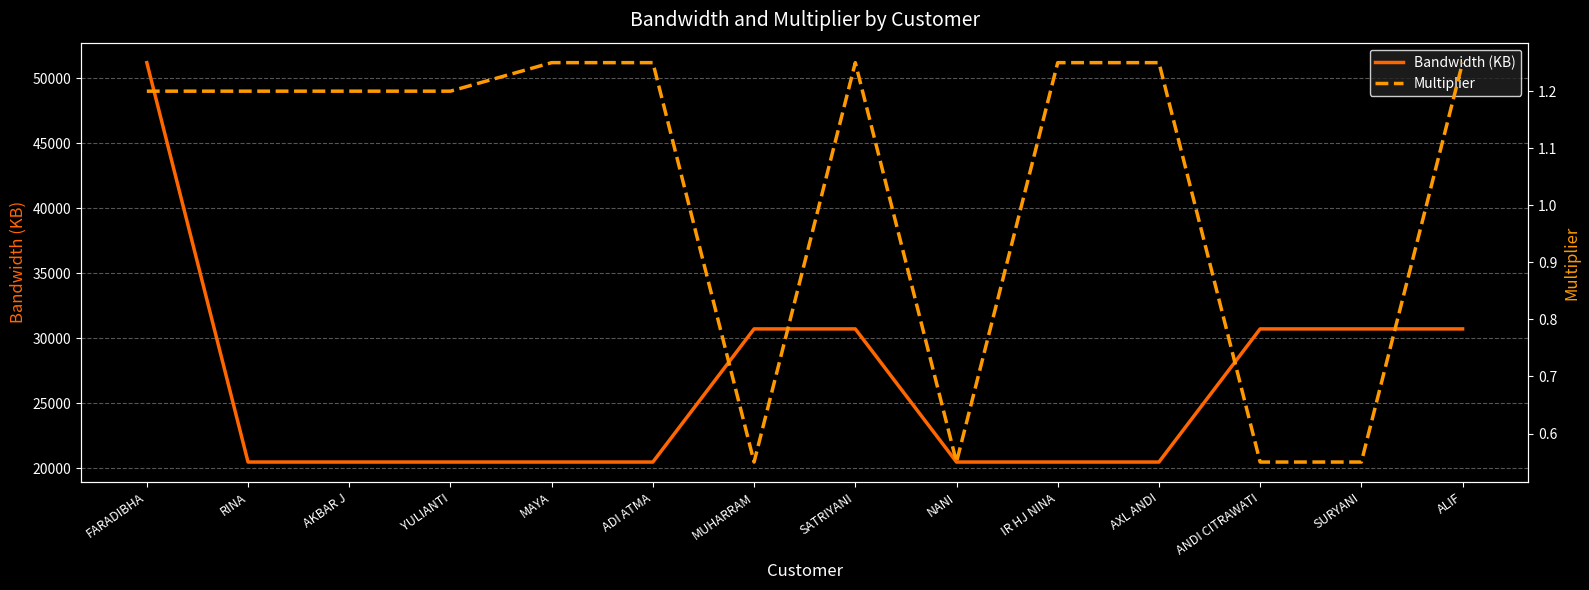

What are all the series names shown in the legend?

Bandwidth (KB), Multiplier